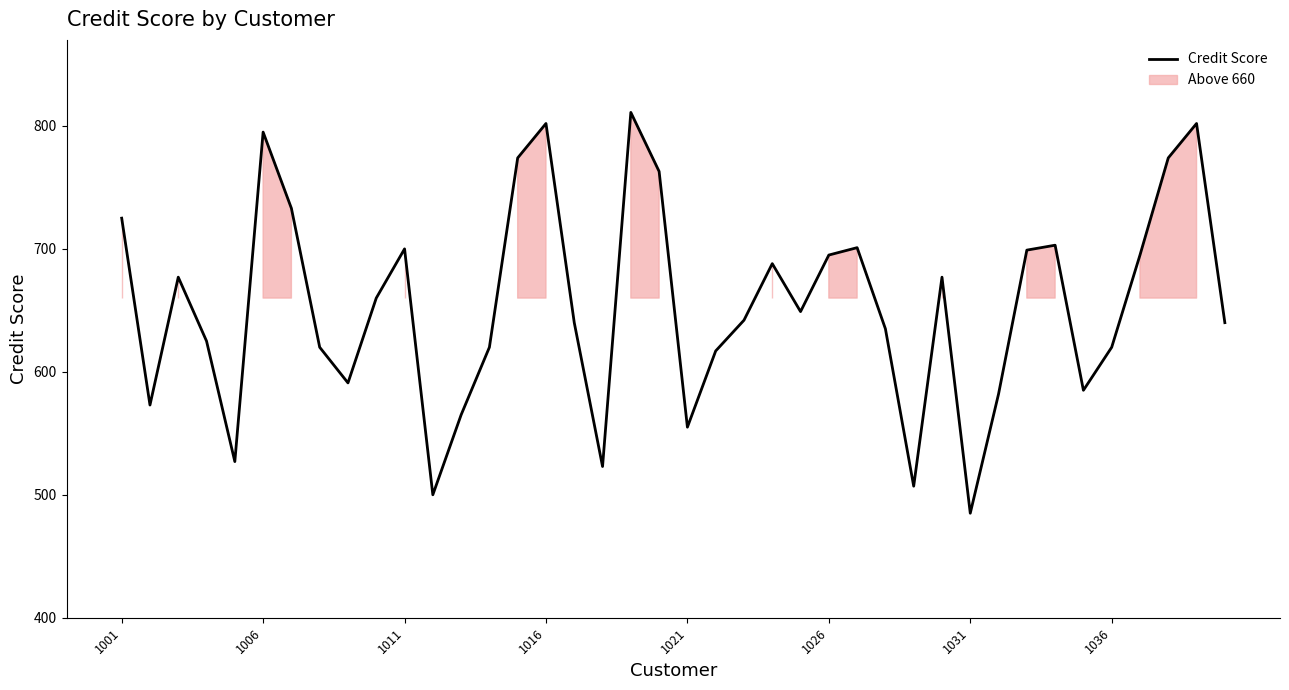

At which label does the data first exceed 649?

1001